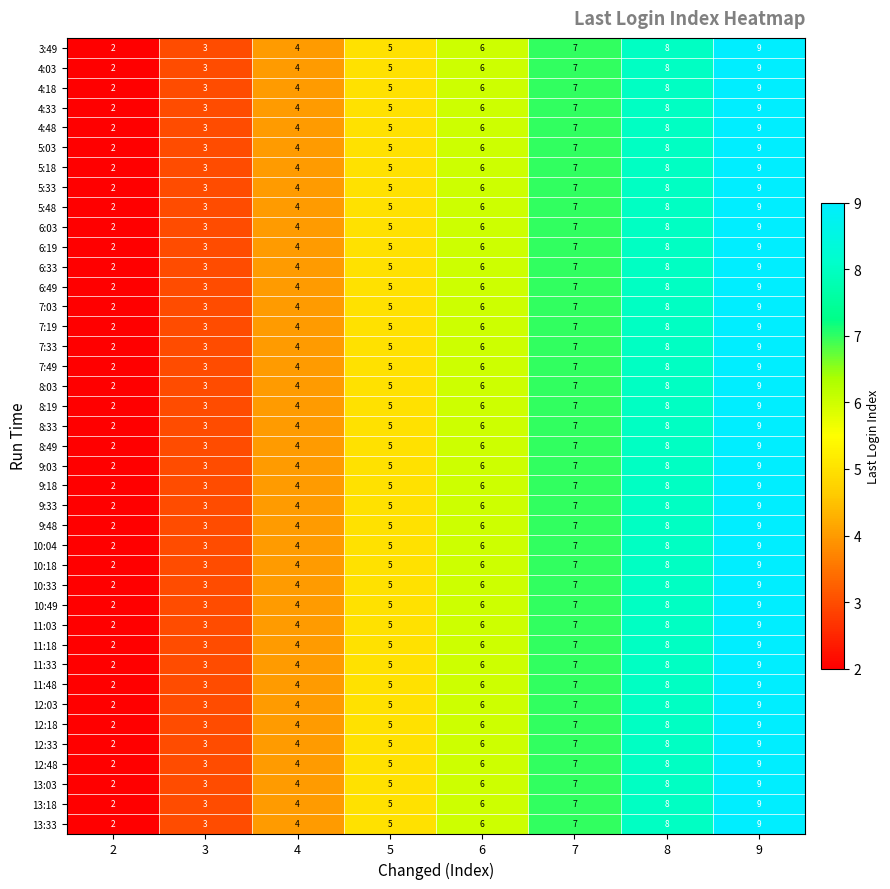

What is the sum of all 9:48 values?

44